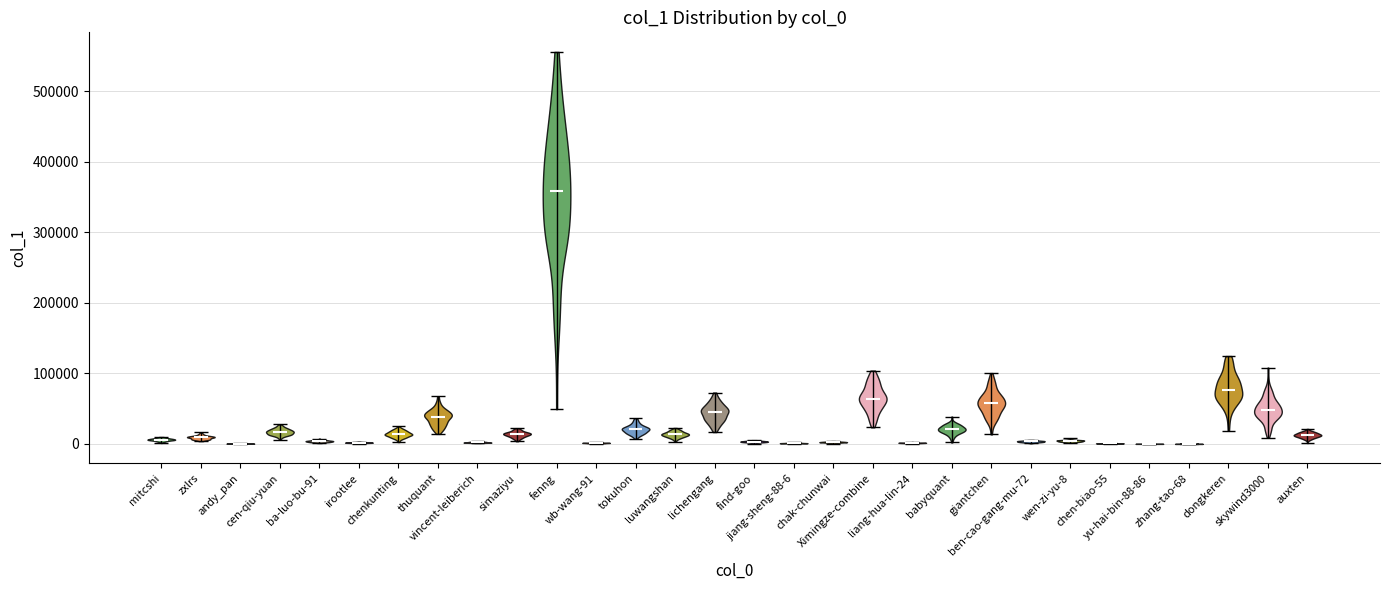

What is the lowest point the violin for liang-hua-lin-24 reaches on the y-axis? The values are not printed on the chart, so give them approximately, as read against the axis.

0